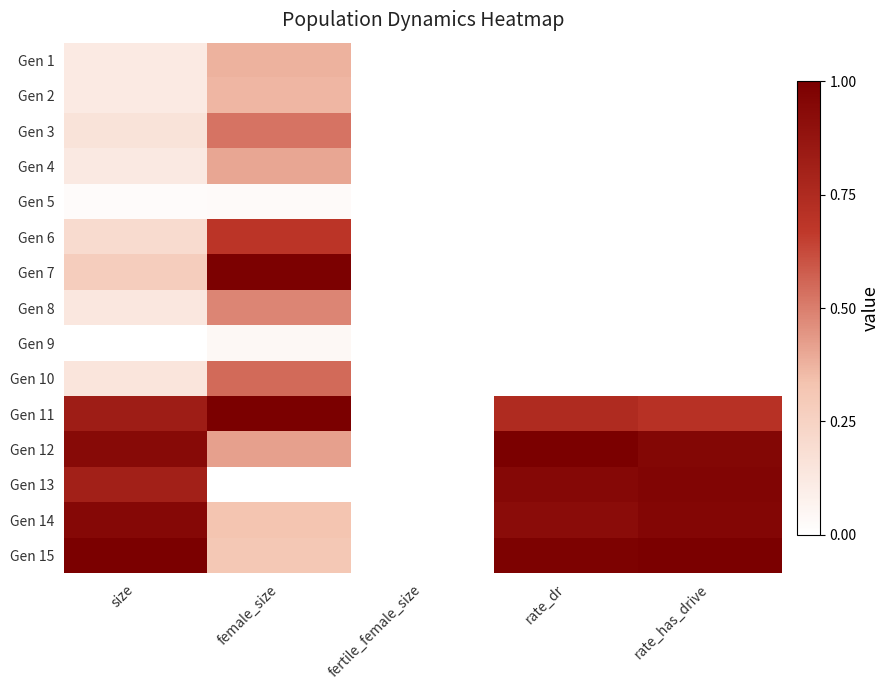

At female_size, list the series in order from largest to smallest.

Gen 11, Gen 7, Gen 6, Gen 10, Gen 3, Gen 8, Gen 12, Gen 4, Gen 1, Gen 2, Gen 14, Gen 15, Gen 9, Gen 5, Gen 13